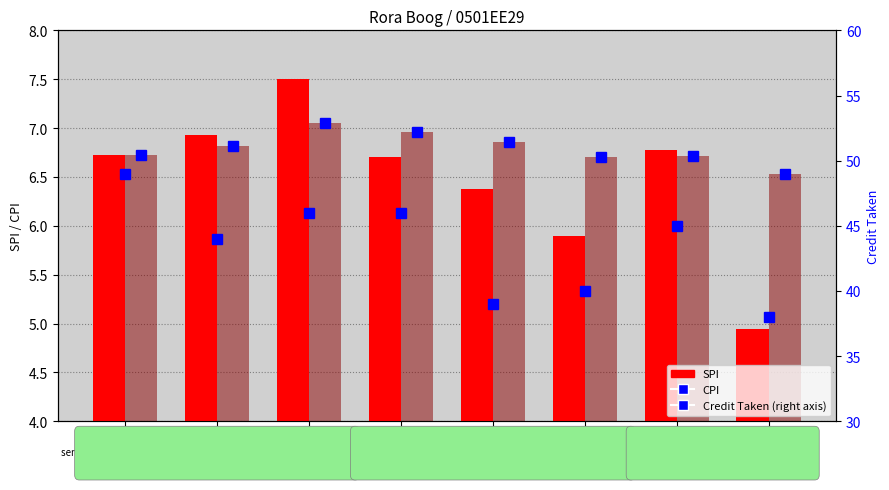

True or false: Credit Taken has a value of 46.0 at 3.

True